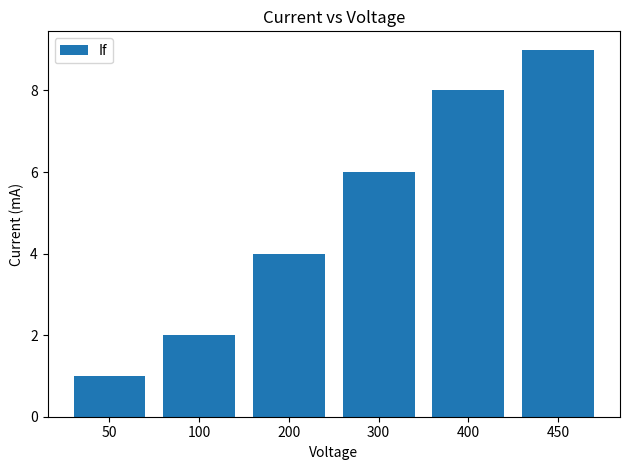

How many data points are less than 6?

3